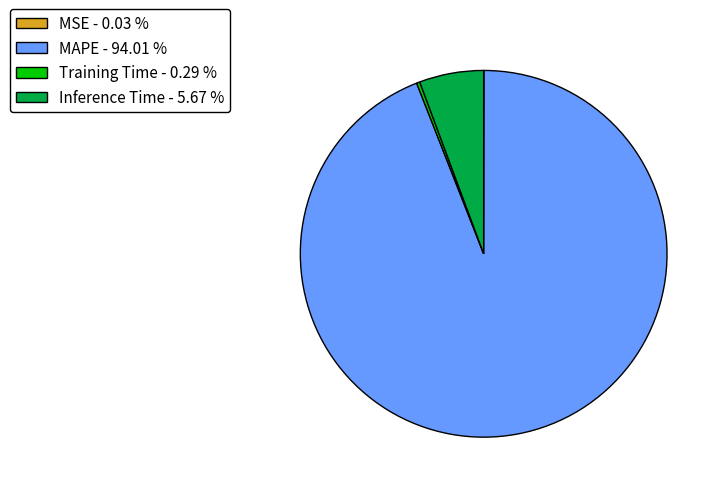

Is there a majority slice in this chart?

Yes